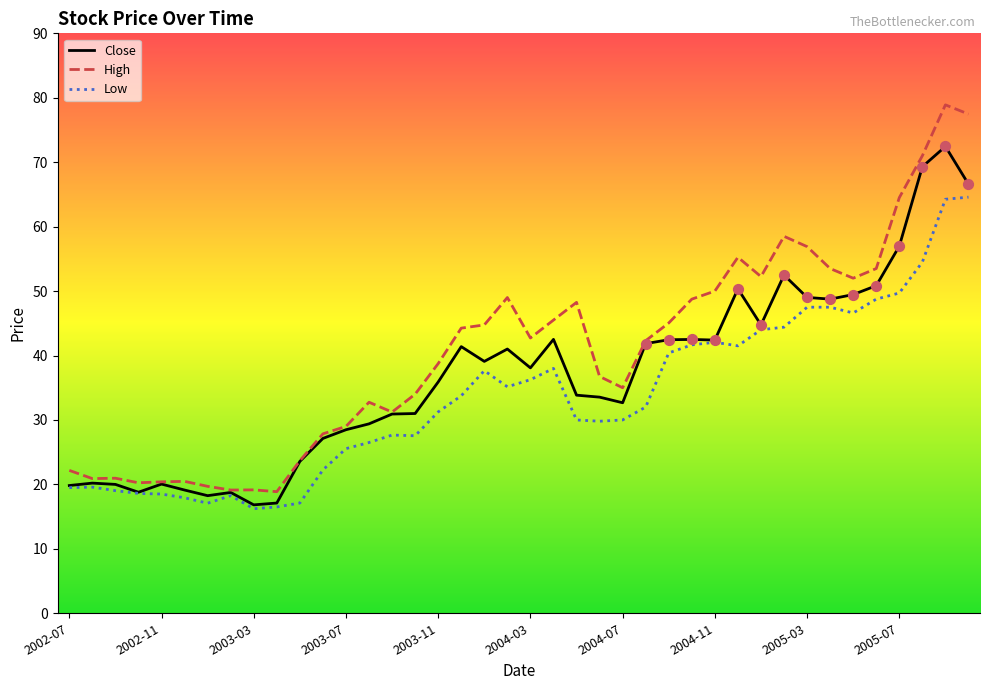

What are all the series names shown in the legend?

Close, High, Low